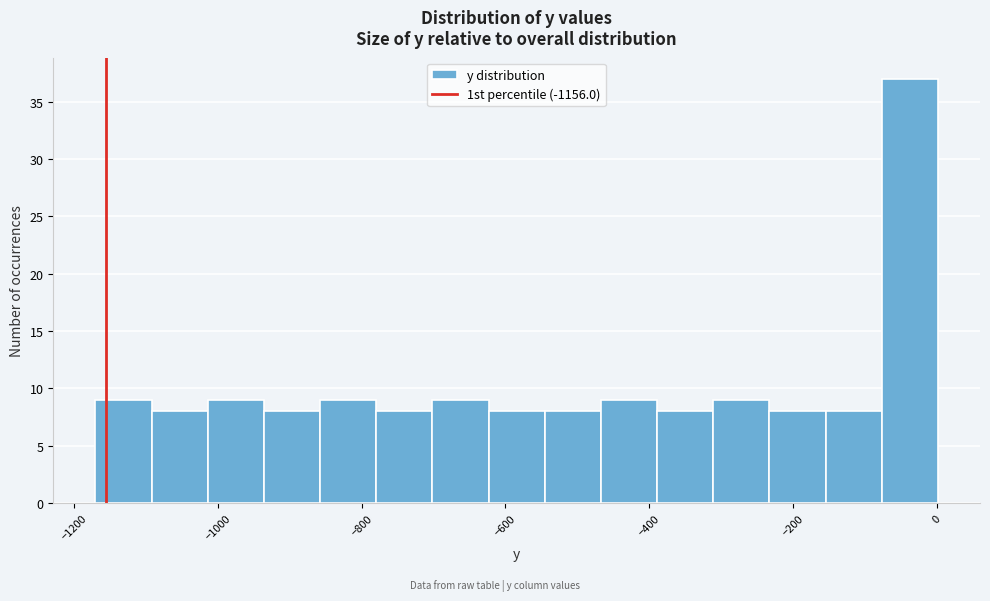

Read against the x-axis, roughly where is the centre of the tallest bar?

-40